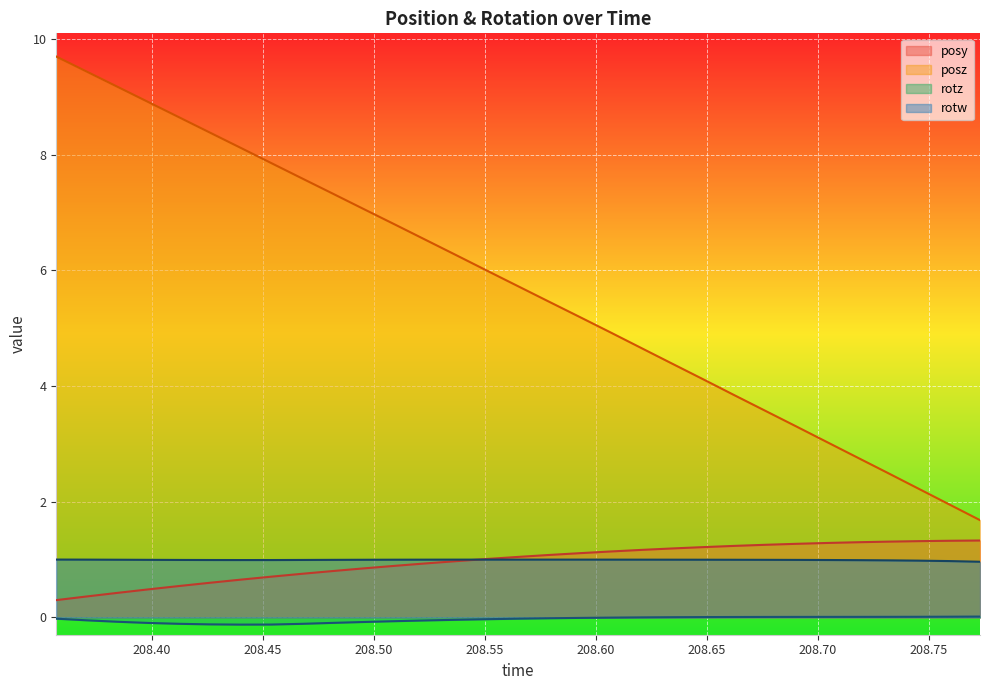

True or false: rotw and posy cross at least once.

True